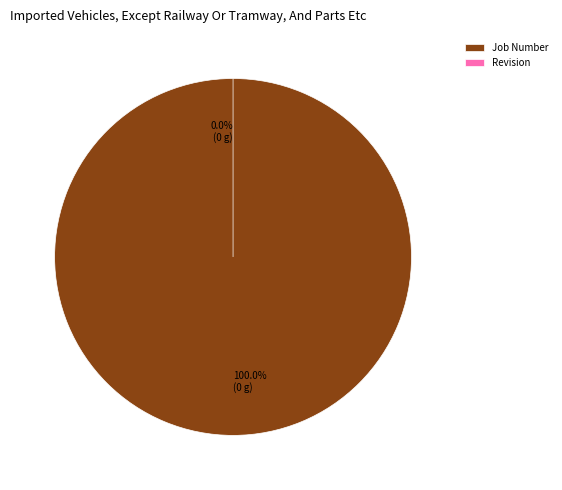

Is there any slice that represents more than half of the pie?

Yes